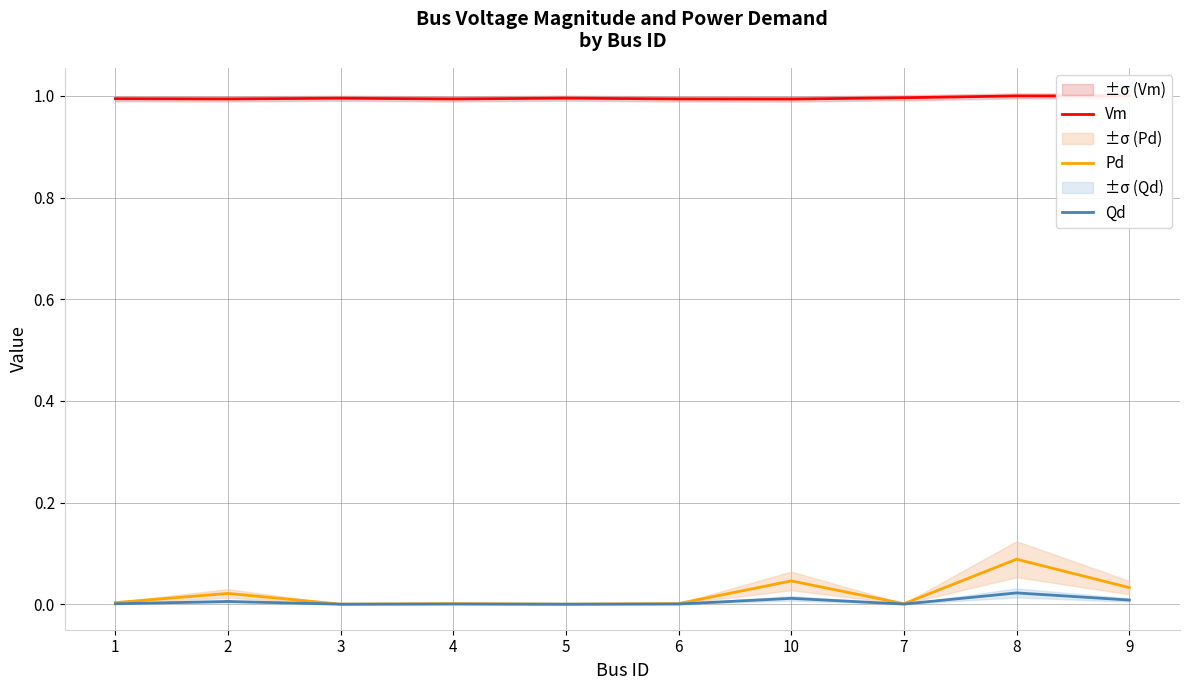

Reading right to left, list all the values displayed in this chart.

Vm: 9=1.0	8=1.0	7=1.0	10=1.0	6=1.0	5=1.0	4=1.0	3=1.0	2=1.0	1=1.0
Pd: 9=0.0	8=0.1	7=0.0	10=0.0	6=0.0	5=0.0	4=0.0	3=0.0	2=0.0	1=0.0
Qd: 9=0.0	8=0.0	7=0.0	10=0.0	6=0.0	5=0.0	4=0.0	3=0.0	2=0.0	1=0.0